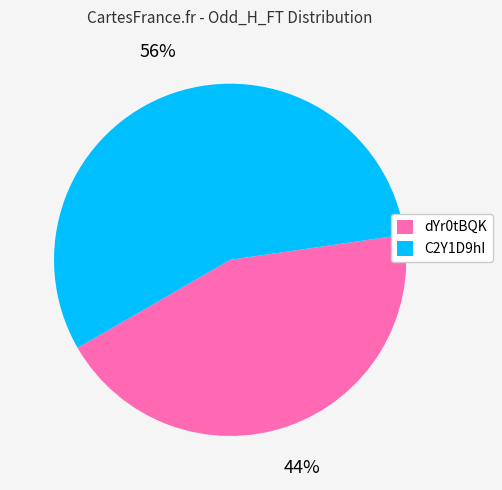

Approximately how many times larger is the value at C2Y1D9hI compared to dYr0tBQK?

1.3